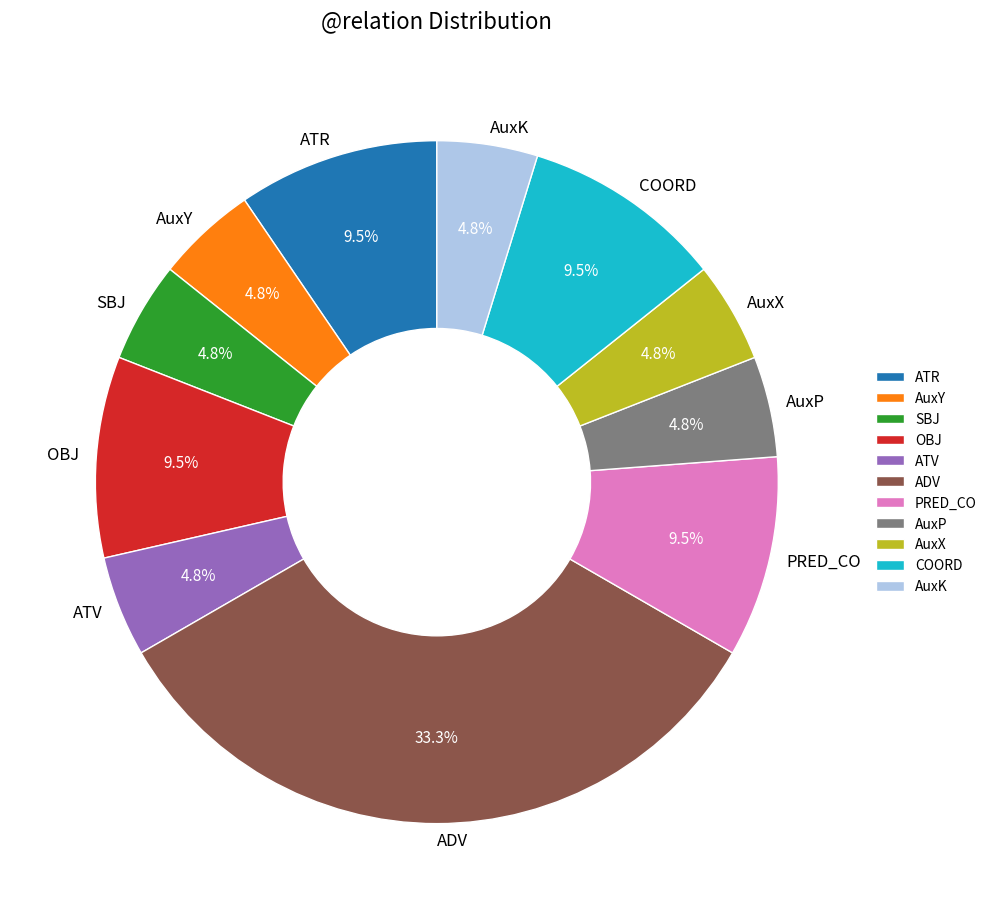

To the nearest percent, what portion does AuxK represent?

5%